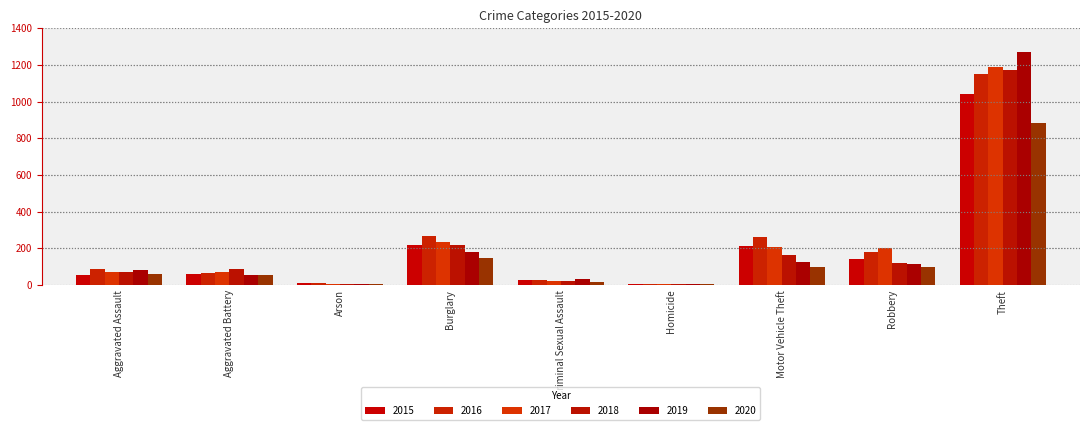

Are the bars horizontal?

No